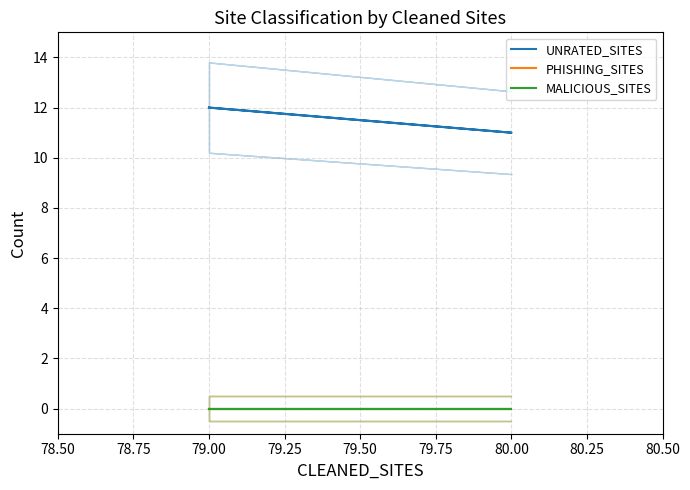

True or false: MALICIOUS_SITES has a value of 0 at 79.00.

True